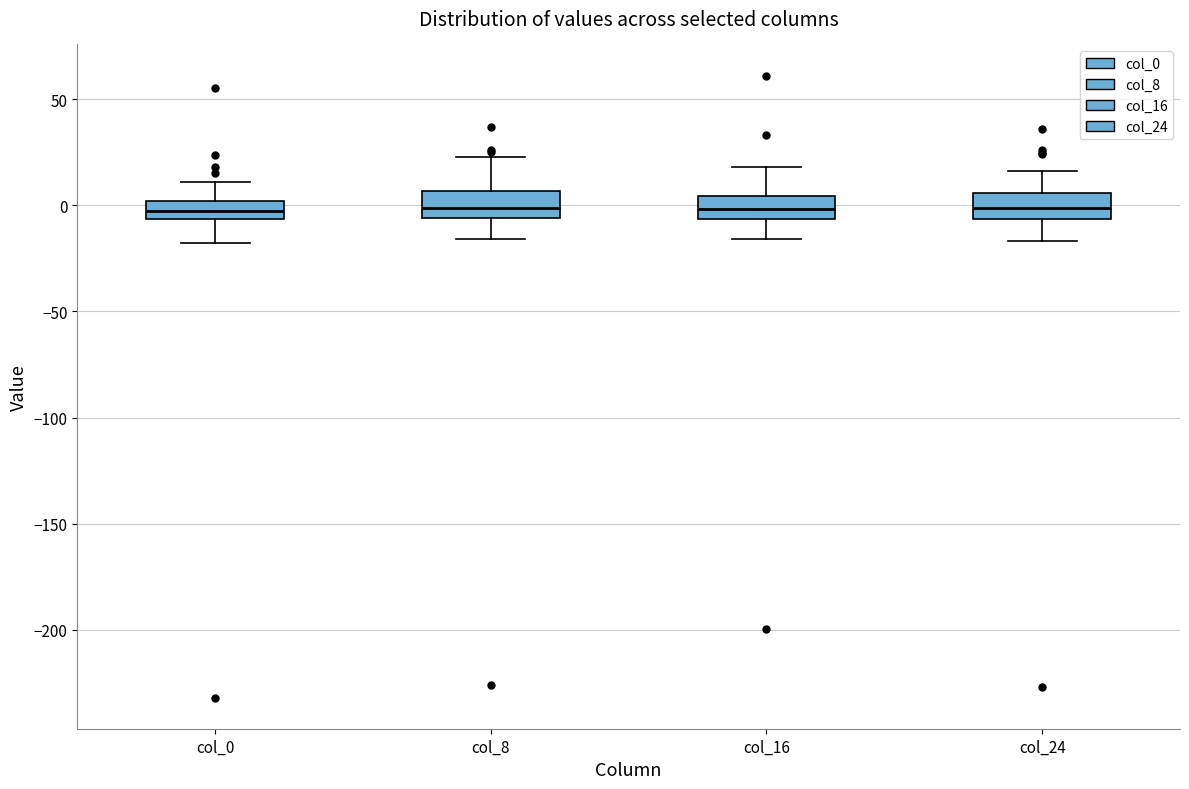

Reading left to right, transcribe this box plot: for each box, give where its median line is, the range the box spans, and where its two whiskers end, as read against the y-axis. The values are not printed on the chart, so give them approximately, as read against the axis.

col_0: median -5 (inside the box), box -5 to 0, whiskers -20 to 10
col_8: median 0, box -5 to 5, whiskers -15 to 25
col_16: median 0, box -5 to 5, whiskers -15 to 20
col_24: median 0, box -5 to 5, whiskers -15 to 15